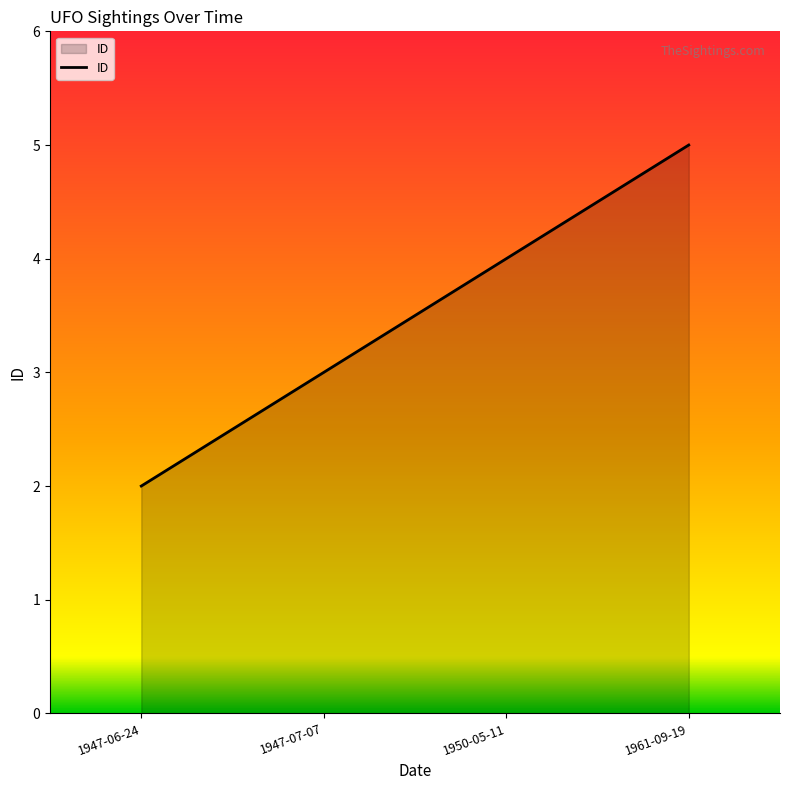

The value at 1961-09-19 is 5. True or false?

True